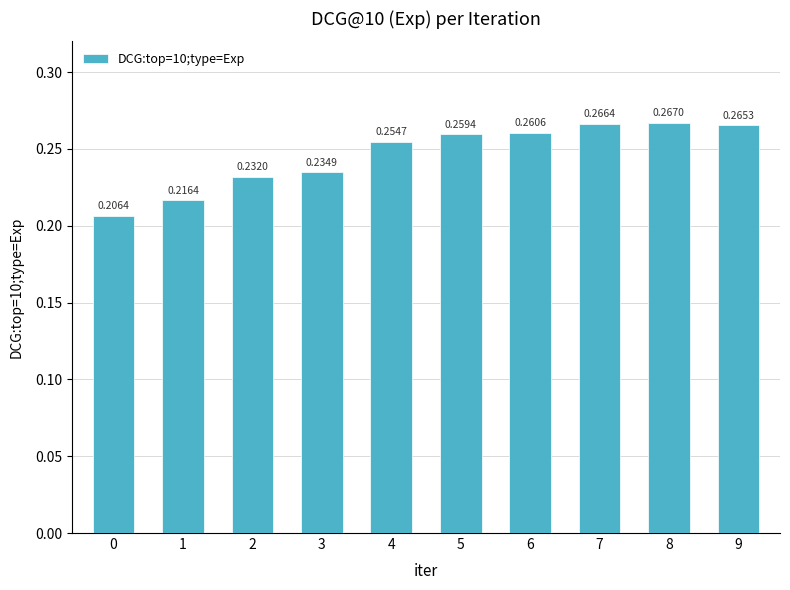

List the labels in order of value, smallest first.

0, 1, 2, 3, 4, 5, 6, 9, 7, 8